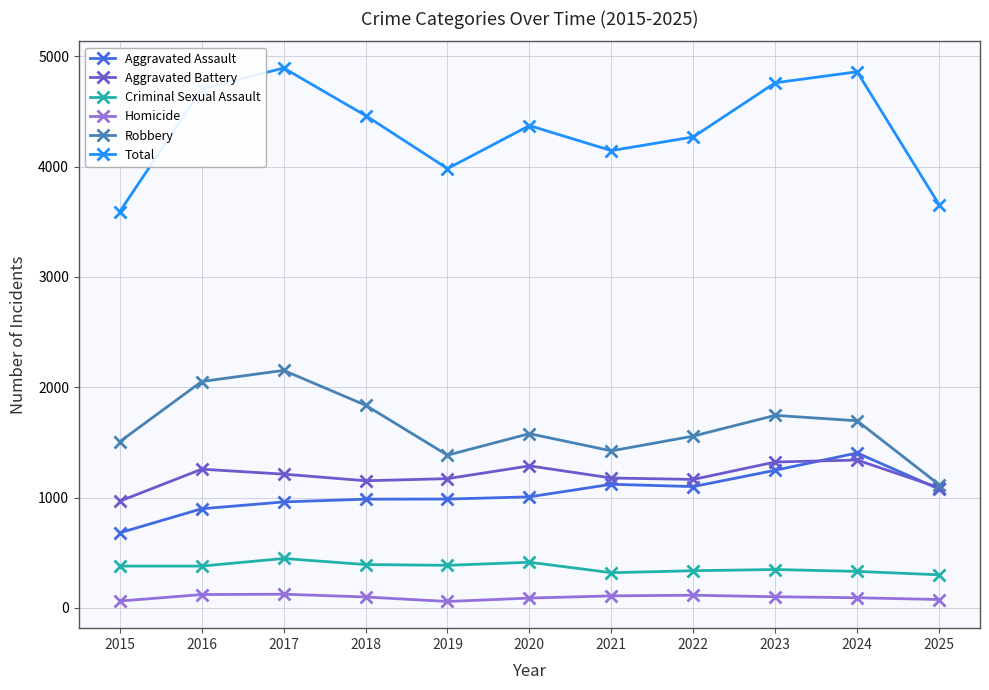

What is the value of the Homicide point at the 5th from the left?

57